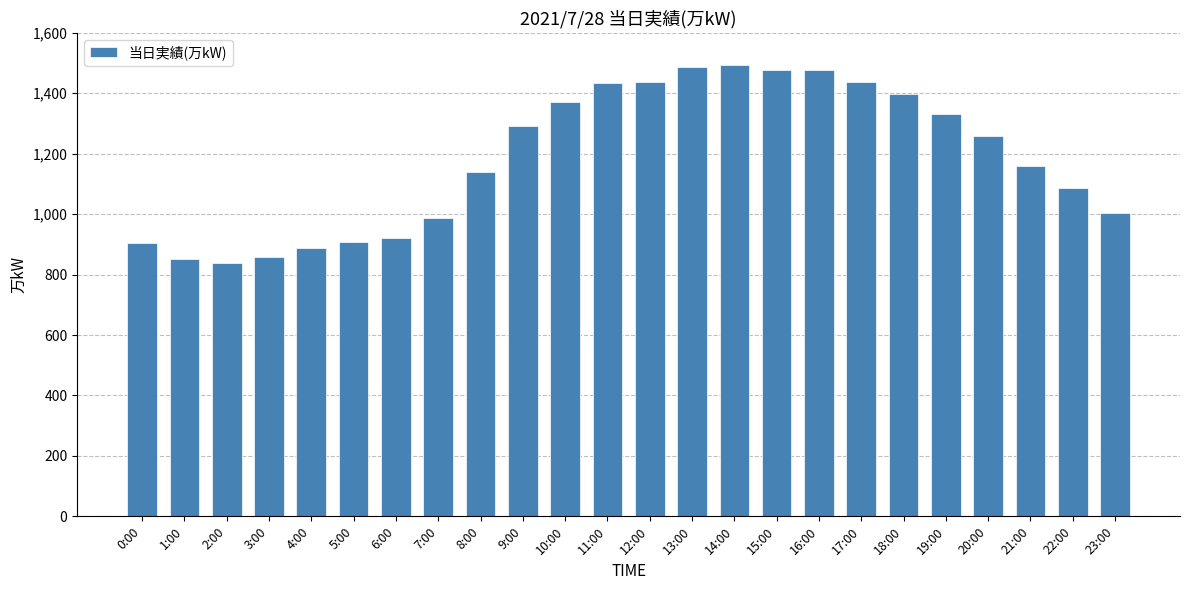

What is the approximate value at 12:00, to the nearest 10?

1440